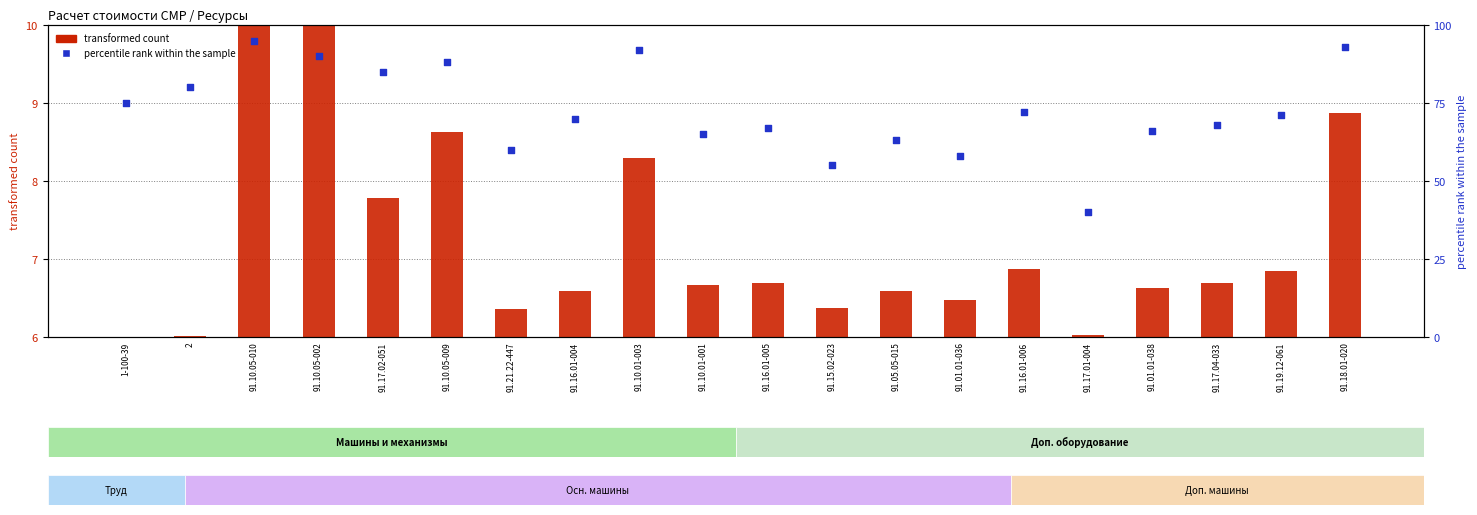

Which series reaches the minimum Y coordinate?

transformed count